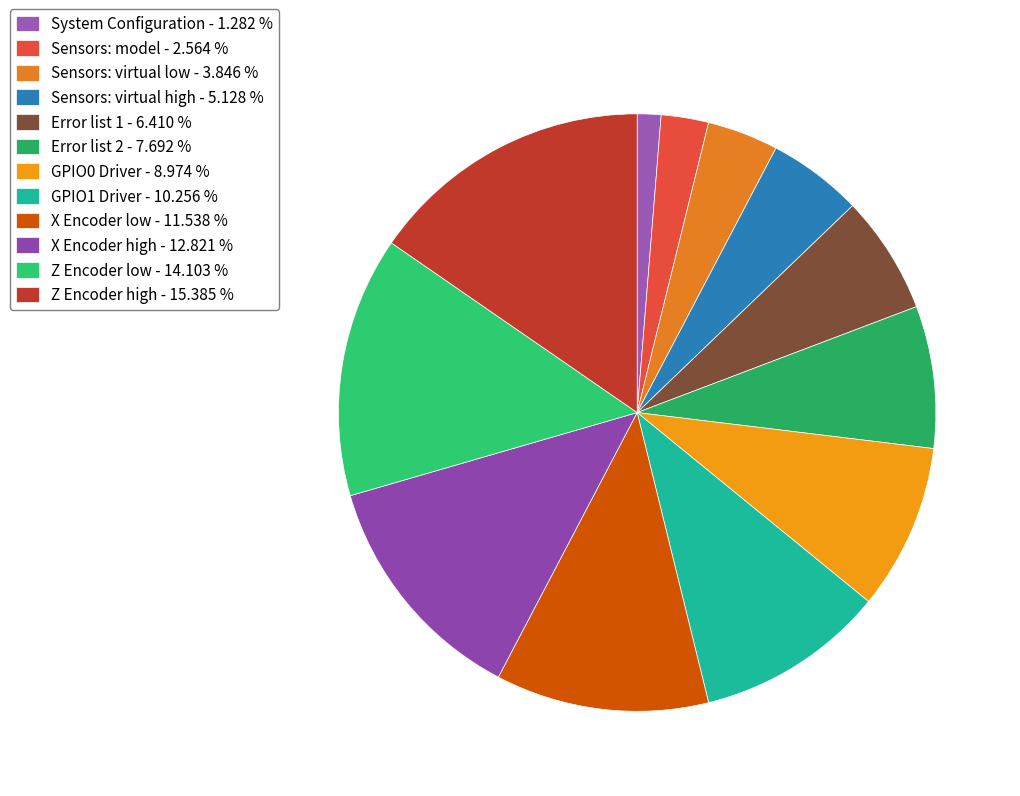

Does X Encoder low account for over 50% of the chart?

No